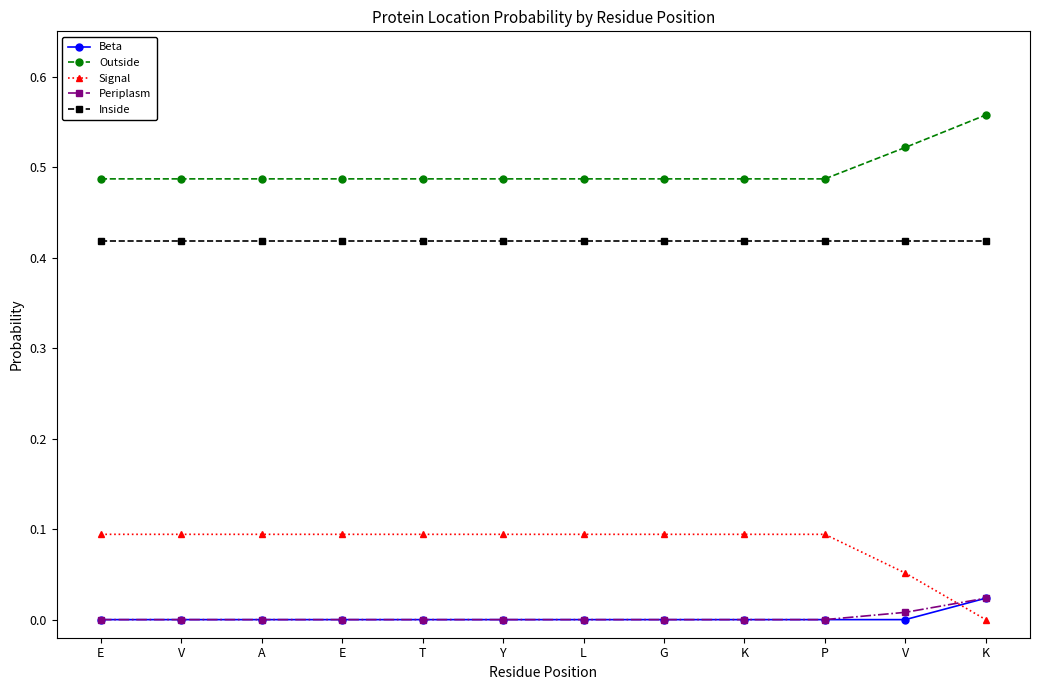

Rank the series by their maximum value, from lowest to highest.

Beta, Periplasm, Signal, Inside, Outside